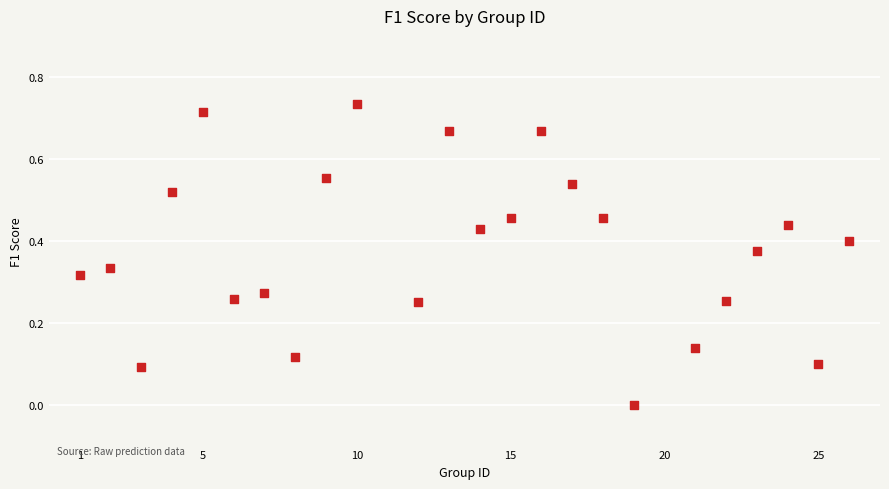

What is the range of X values (max minus min)?

25.0